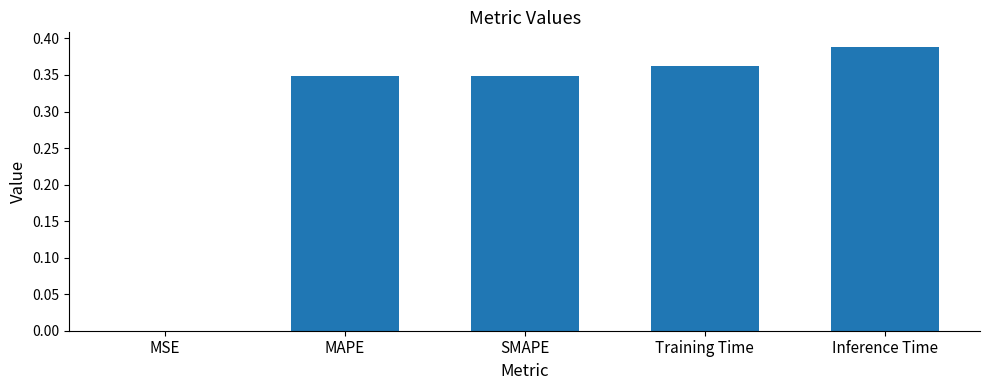

Is it true that the value at Inference Time is 0.6?

False